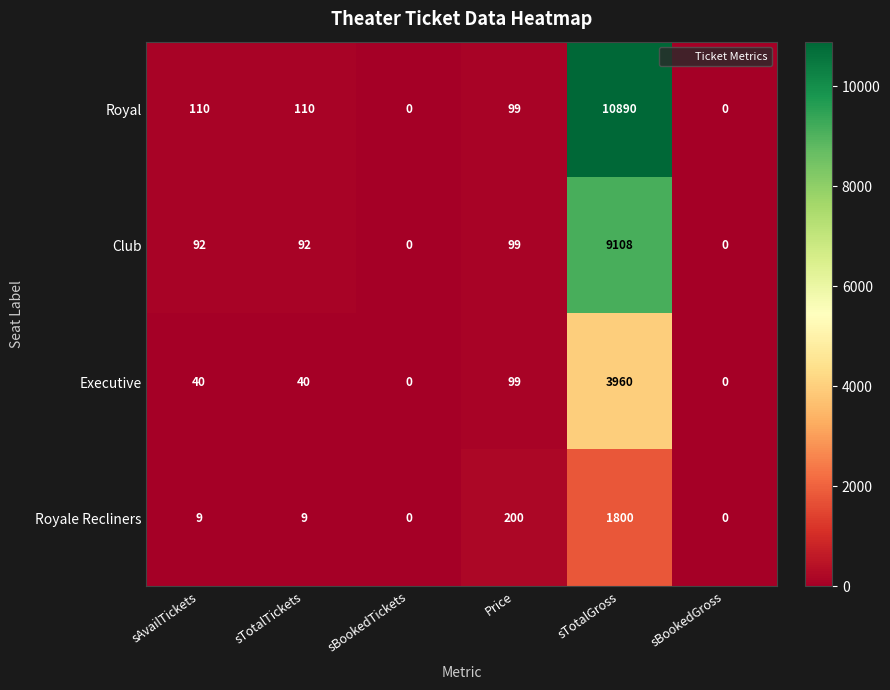

Rank the series by their maximum value, from highest to lowest.

Royal, Club, Executive, Royale Recliners